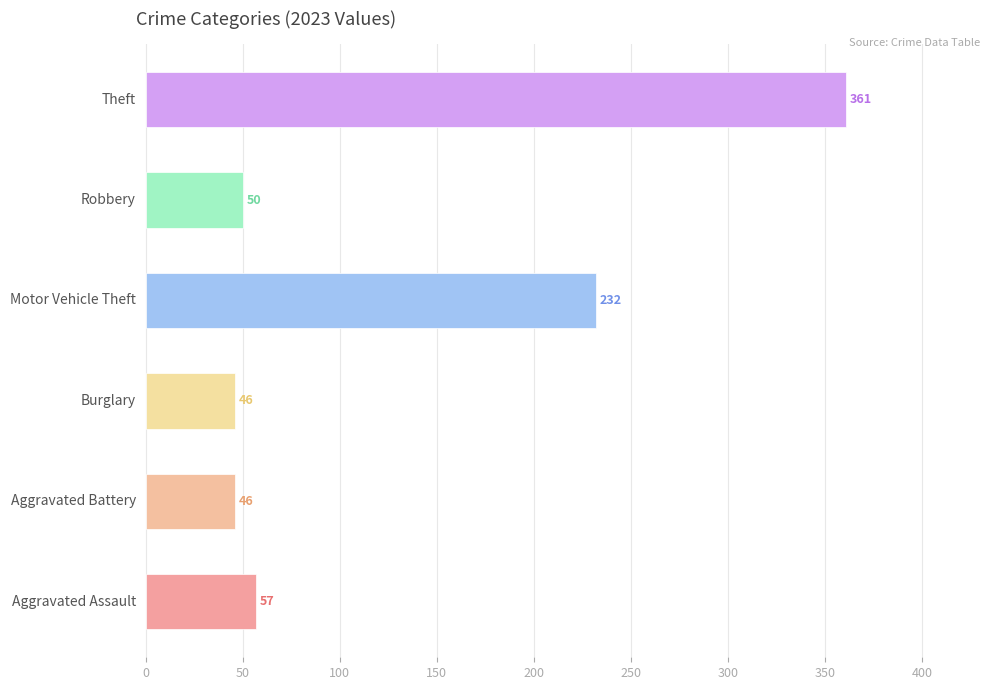

What is the difference between the maximum and minimum values?

315